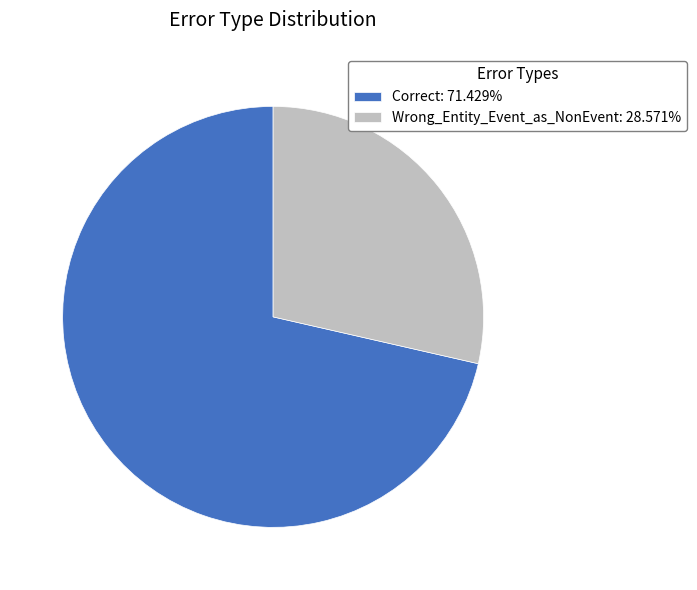

Between Wrong_Entity_Event_as_NonEvent and Correct, which is larger?

Correct